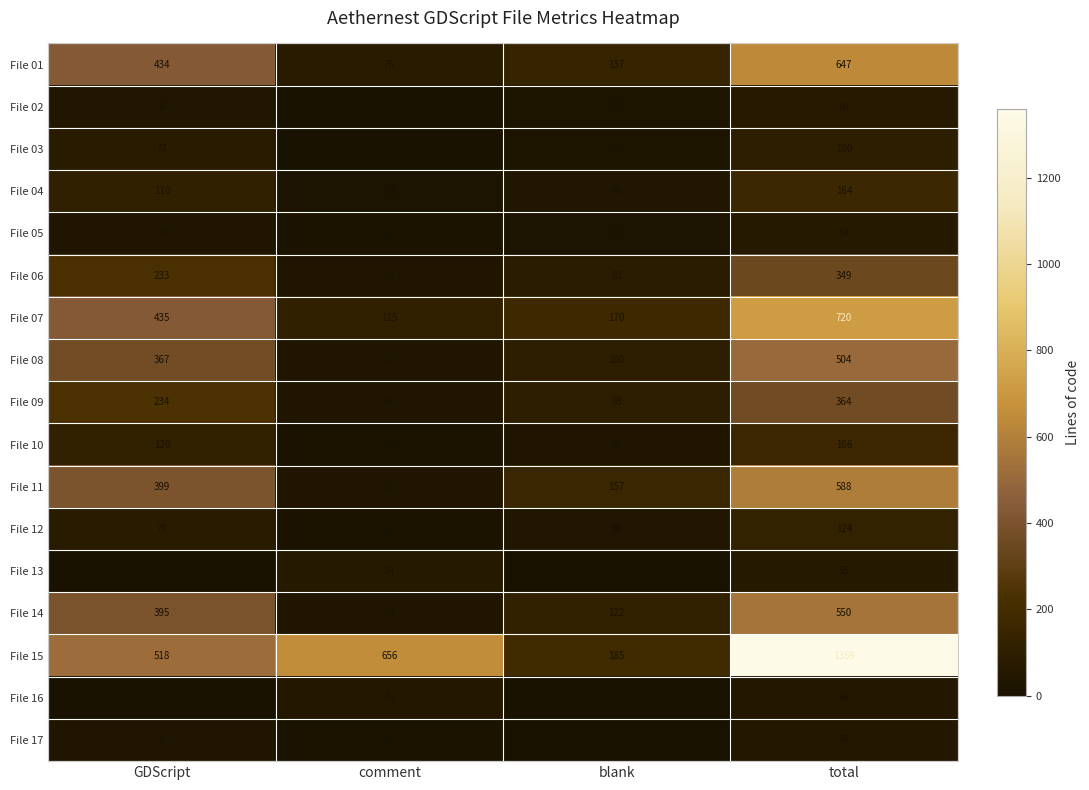

Is it true that File 12 equals 58 at blank?

False